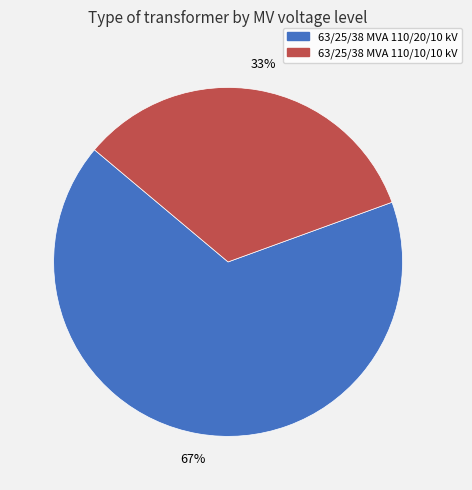

Does any single category account for the majority?

Yes